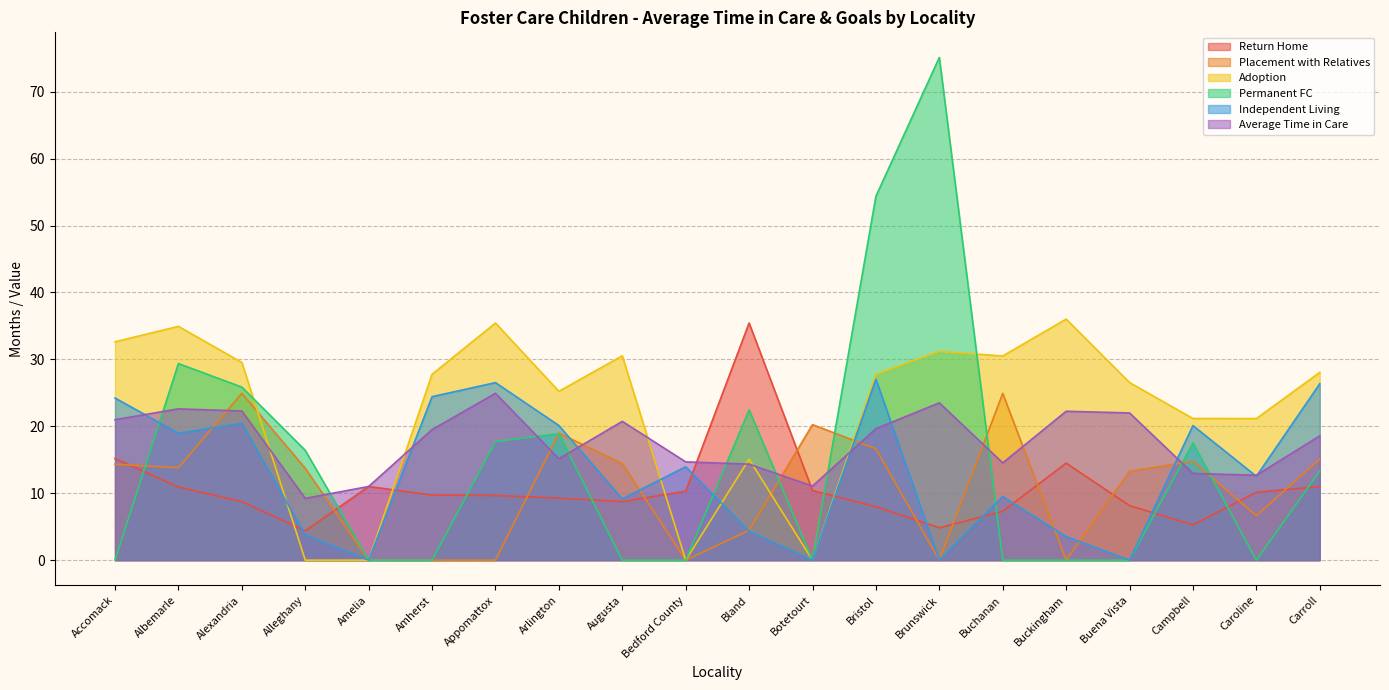

Reading left to right, transcribe all the data shown in this chart.

Return Home: 15.2	10.9	8.8	4.4	11.0	9.7	9.7	9.3	8.8	10.3	35.4	10.4	8.0	4.8	7.3	14.5	8.2	5.3	10.2	11.0
Placement with Relatives: 14.3	13.8	24.9	13.7	0.0	0.0	0.0	19.0	14.4	0.0	4.5	20.2	16.6	0.0	24.9	0.0	13.3	14.8	6.6	15.1
Adoption: 32.6	34.9	29.5	0.0	0.0	27.8	35.4	25.2	30.5	0.0	15.1	0.0	27.8	31.2	30.5	36.0	26.5	21.2	21.2	28.1
Permanent FC: 0.0	29.4	25.9	16.4	0.0	0.0	17.7	18.9	0.0	0.0	22.4	0.0	54.4	75.1	0.0	0.0	0.0	17.5	0.0	13.3
Independent Living: 24.2	19.0	20.5	3.8	0.0	24.4	26.5	20.1	9.2	13.9	4.3	0.0	27.0	0.0	9.5	3.5	0.0	20.1	12.5	26.4
Average Time in Care: 21.0	22.6	22.3	9.2	11.0	19.5	24.9	15.2	20.7	14.7	14.3	11.1	19.6	23.5	14.5	22.2	22.0	13.0	12.7	18.6